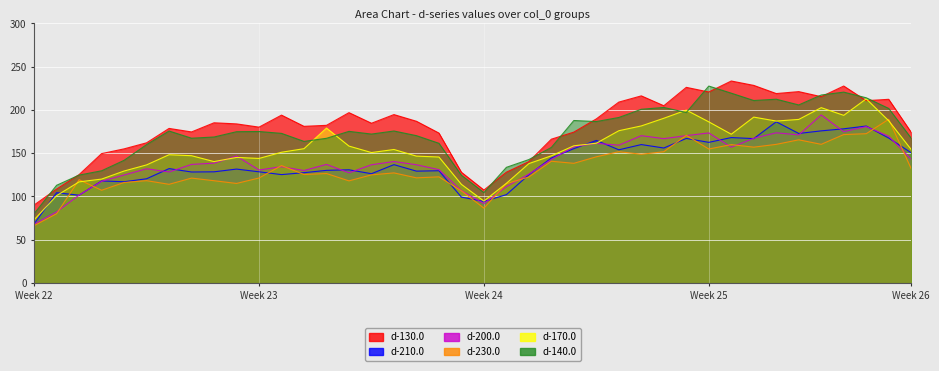

True or false: d-200.0 and d-130.0 cross at least once.

False